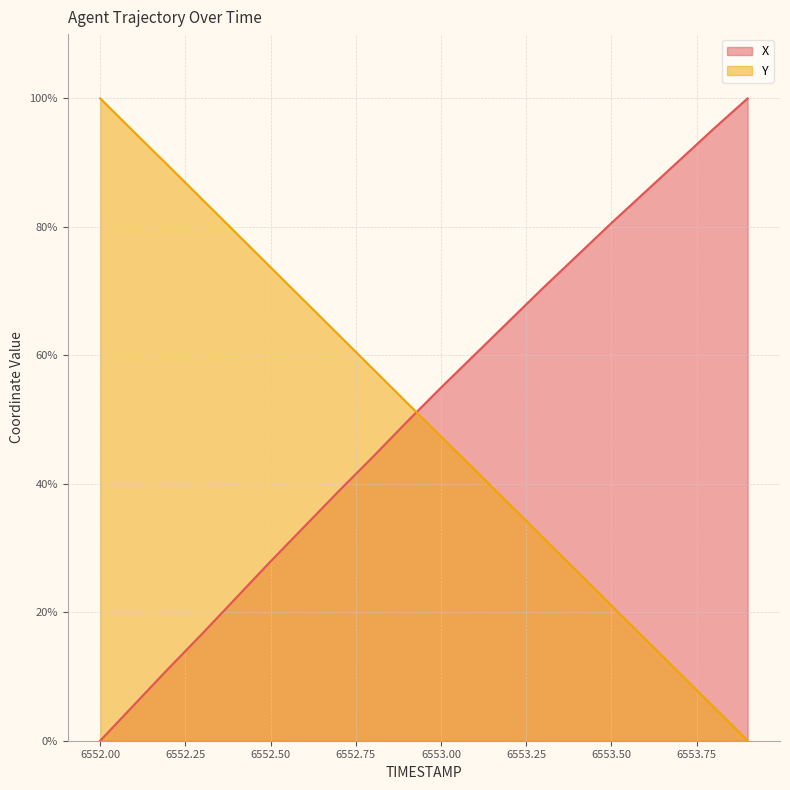

Where is X nearest to the value 50?

6552.9